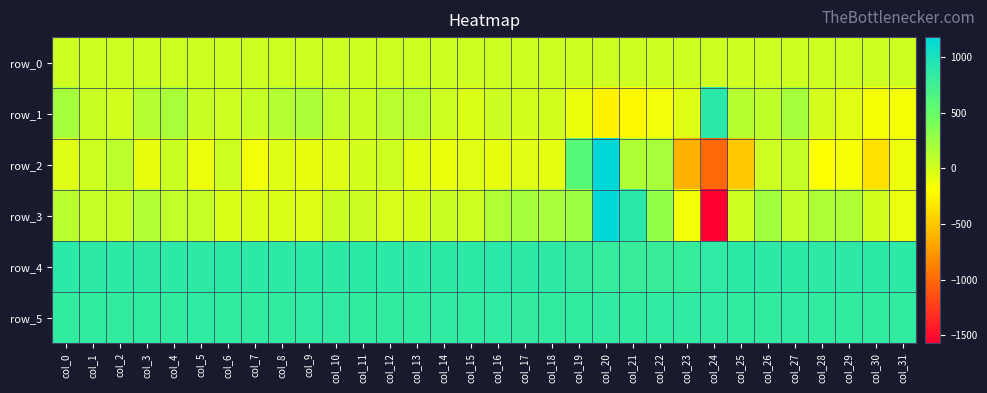

Rank the series by their maximum value, from highest to lowest.

row_2, row_3, row_1, row_4, row_5, row_0